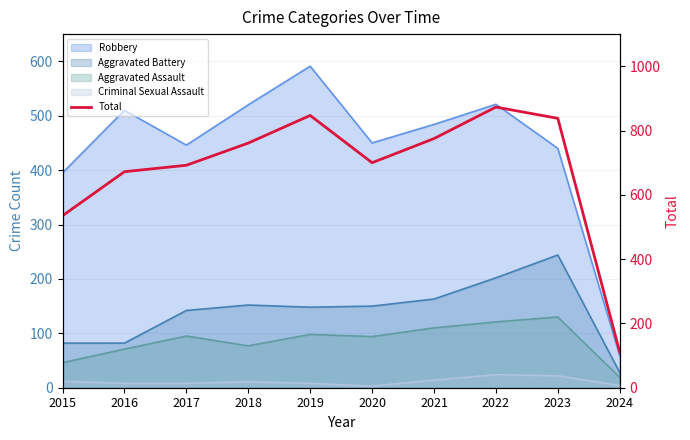

Is it true that the value at 2017 is 198?

False